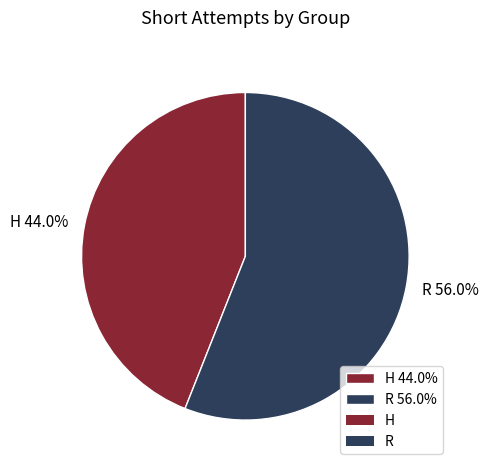

Which slice is the smallest?

H